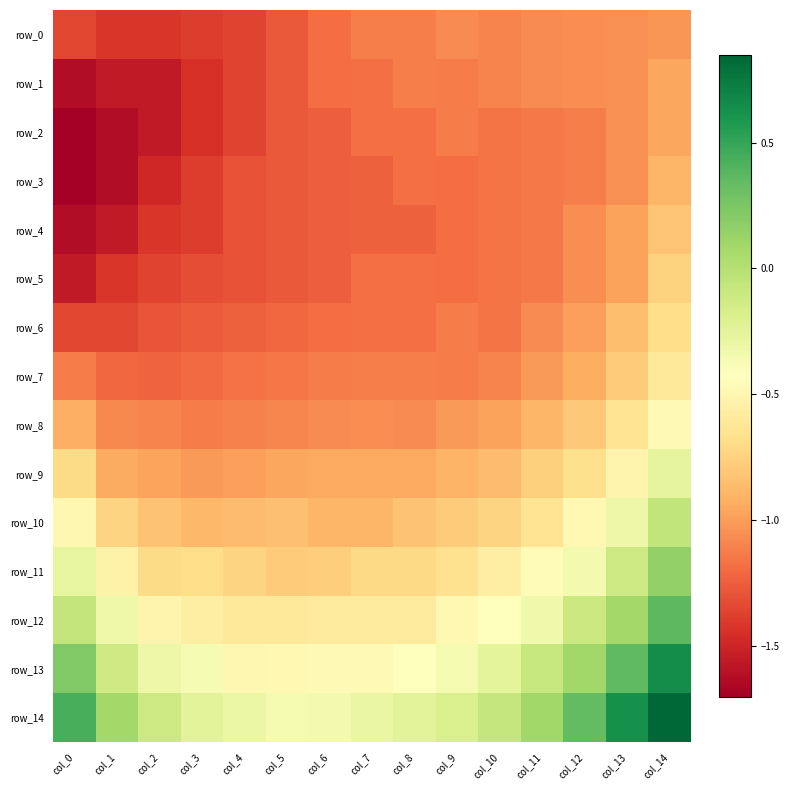

Which has a higher value, col_7 or col_1?

col_7